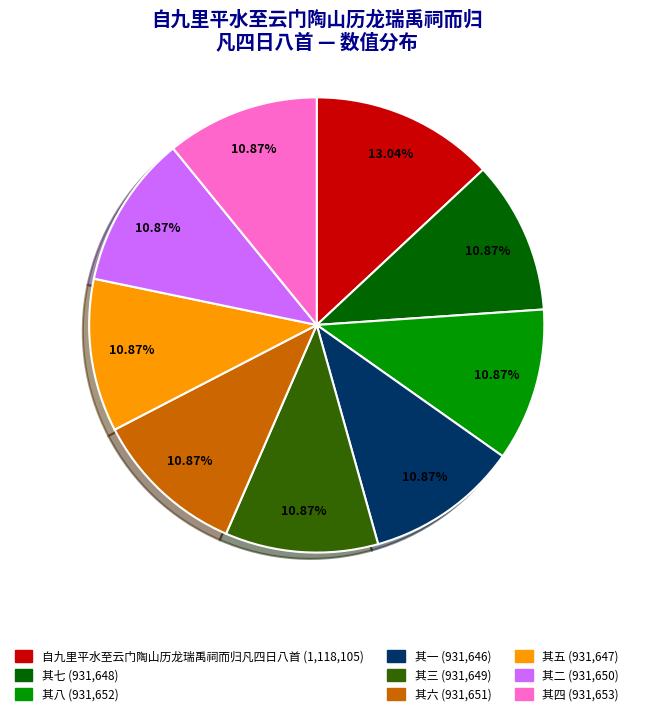

To the nearest percent, what portion does 其三 represent?

11%